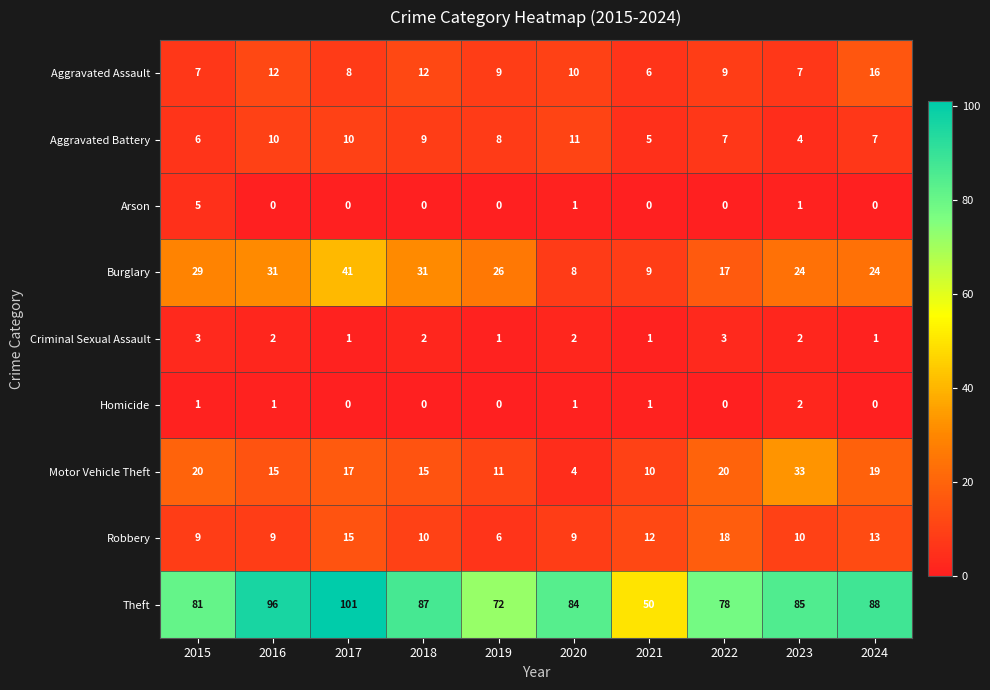

Which series changed the most between 2018 and 2019?

Theft